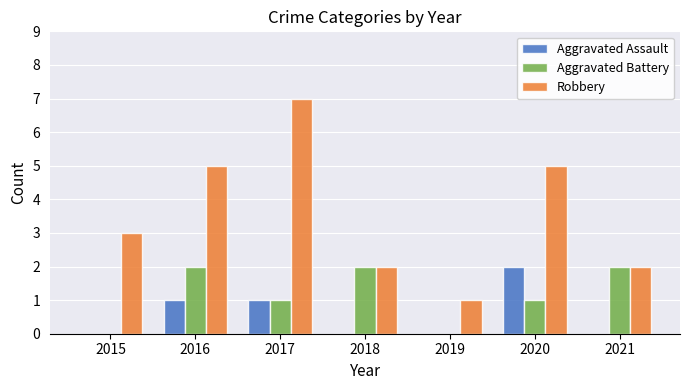

What is the maximum value shown in the chart?

7